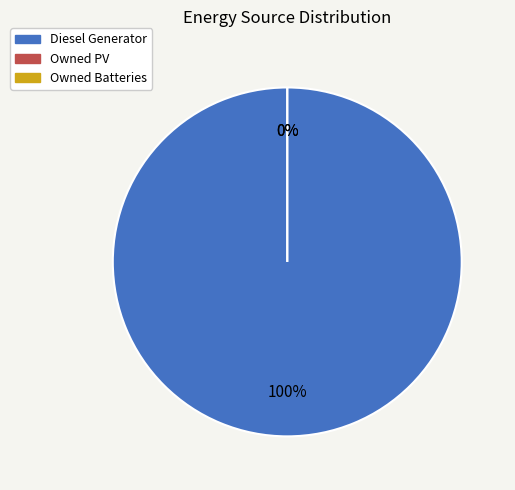

How many slices are in this pie chart?

3